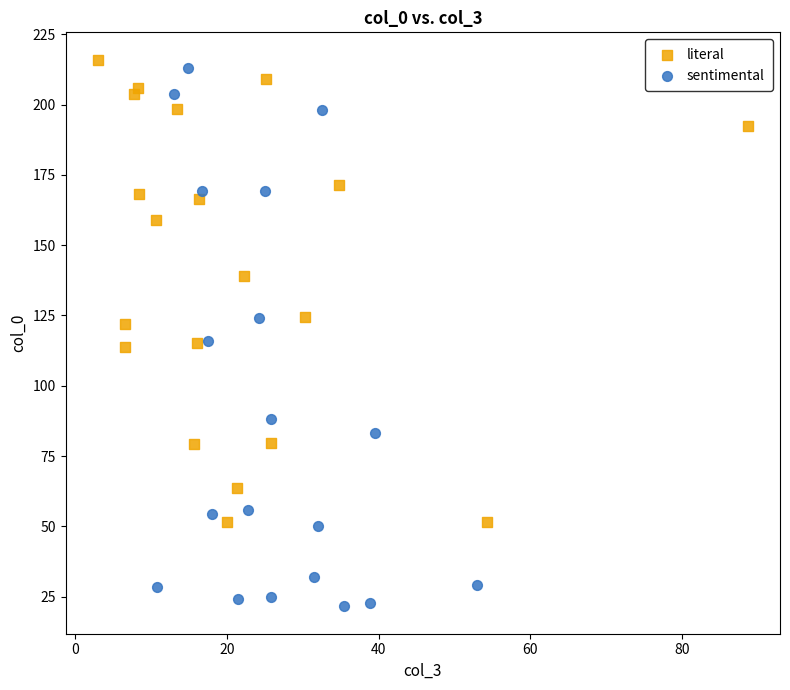

Which series has the largest Y range (max minus min)?

sentimental